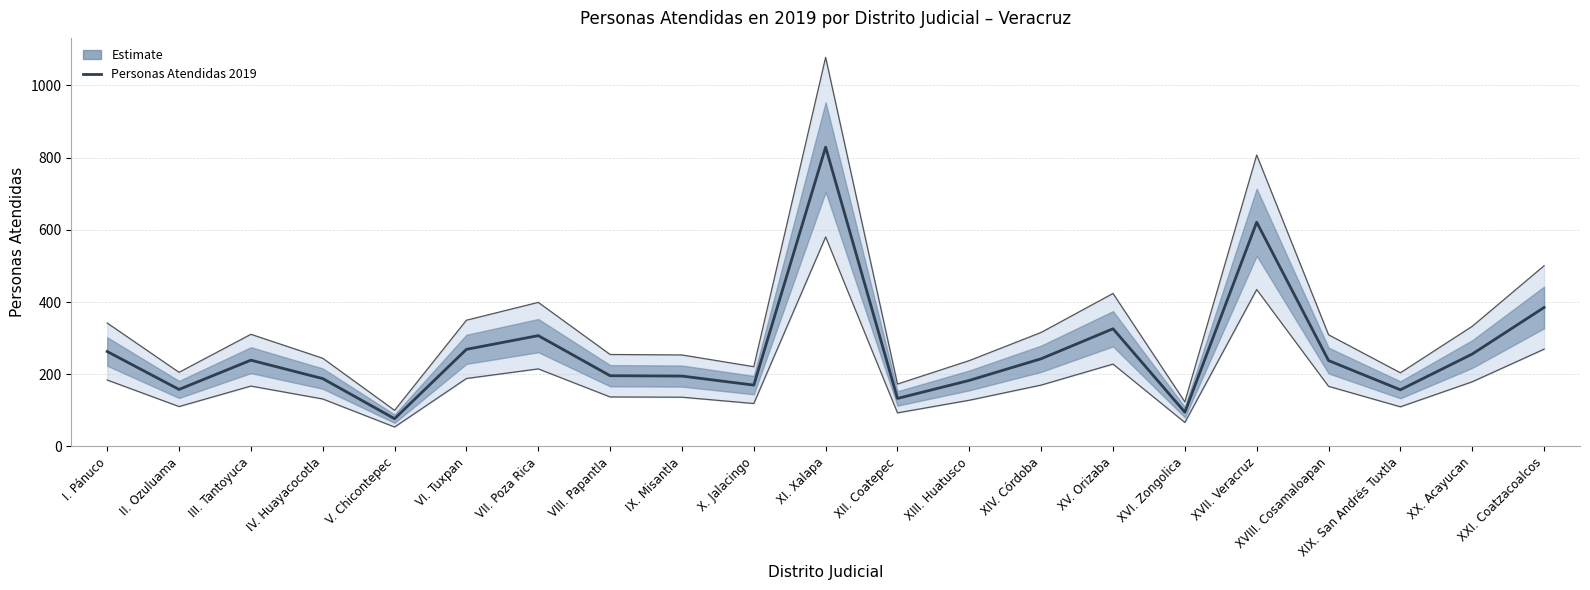

Approximately how many times larger is the value at III. Tantoyuca compared to XIII. Huatusco?

1.3